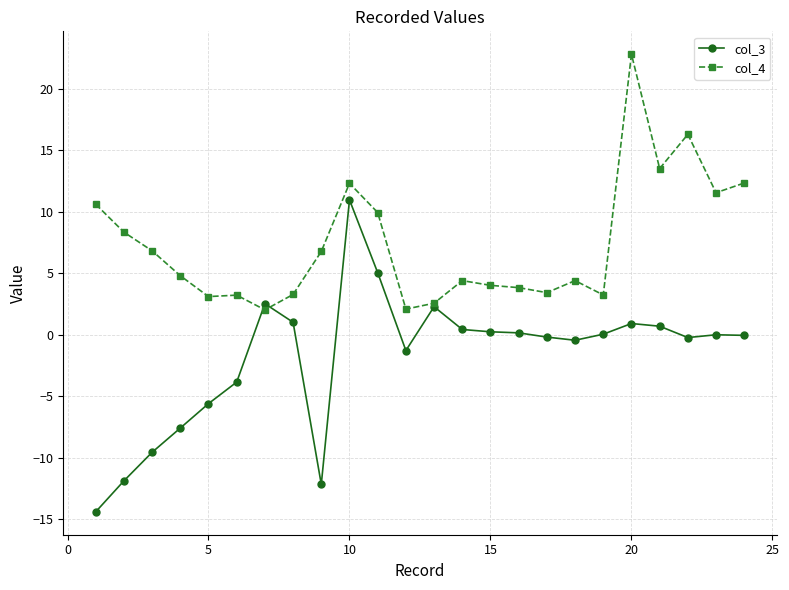

Which series has the largest total across all categories?

col_4